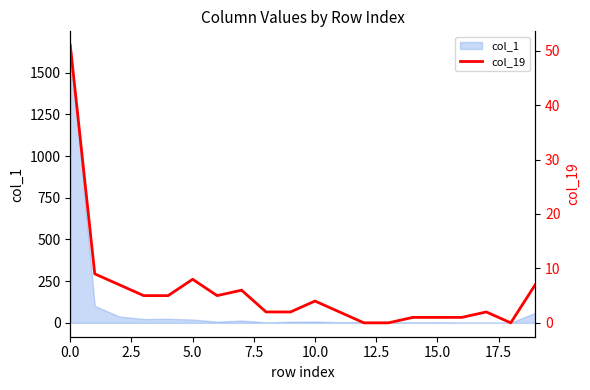

Approximately how many times larger is the value at 2.5 compared to 10.0?

1.8